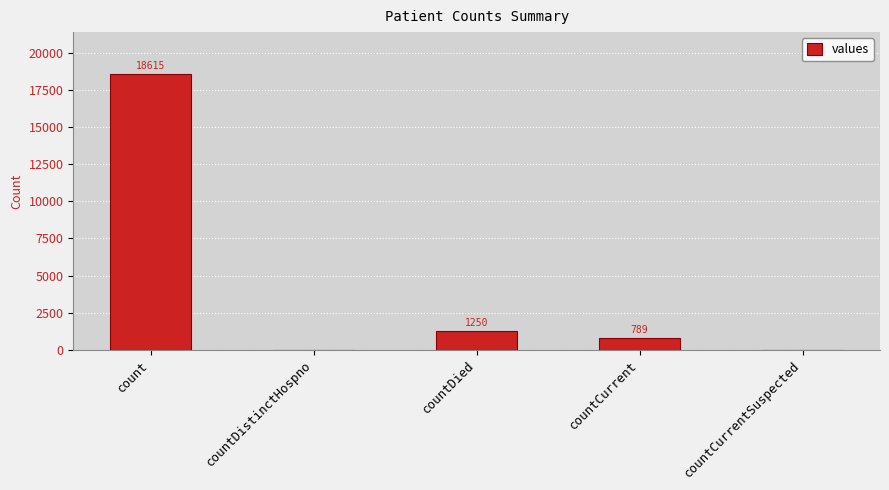

At which label is the value closest to 9307?

countDied